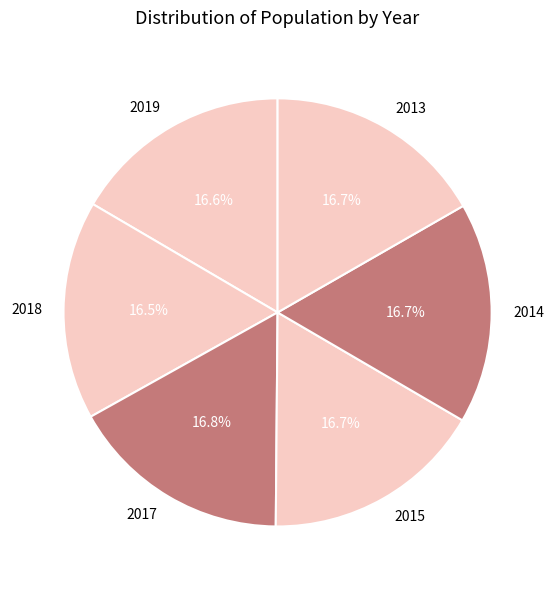

How much of the chart is everything except 2014?

83.3%